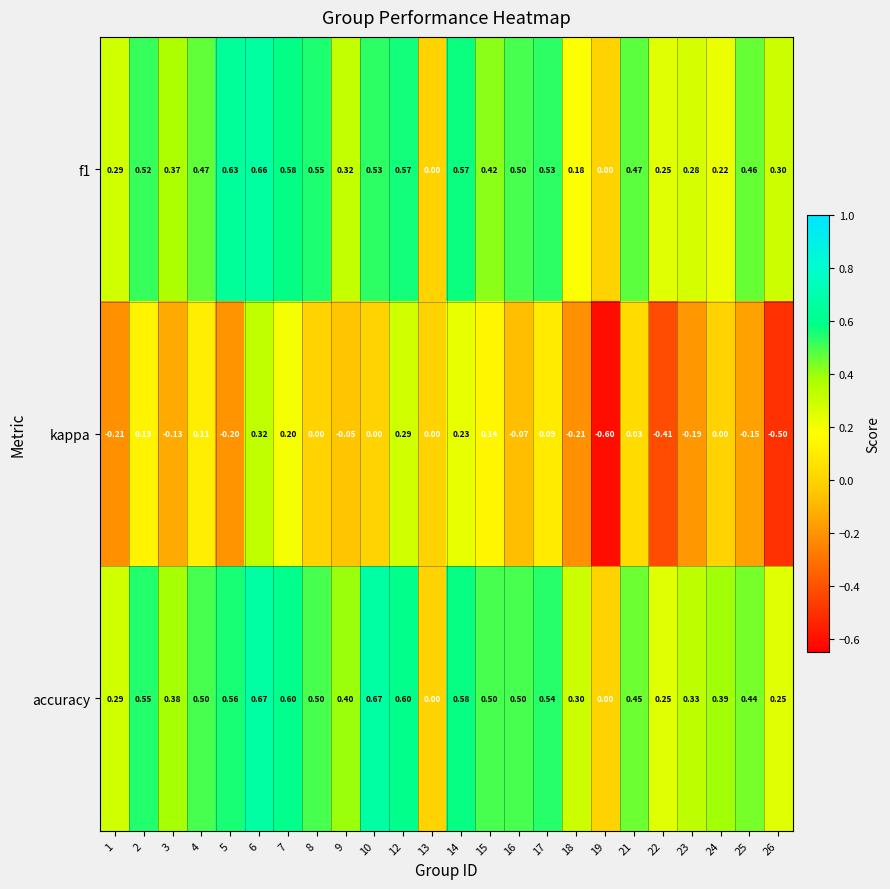

How many positive values does the f1 series have?

22